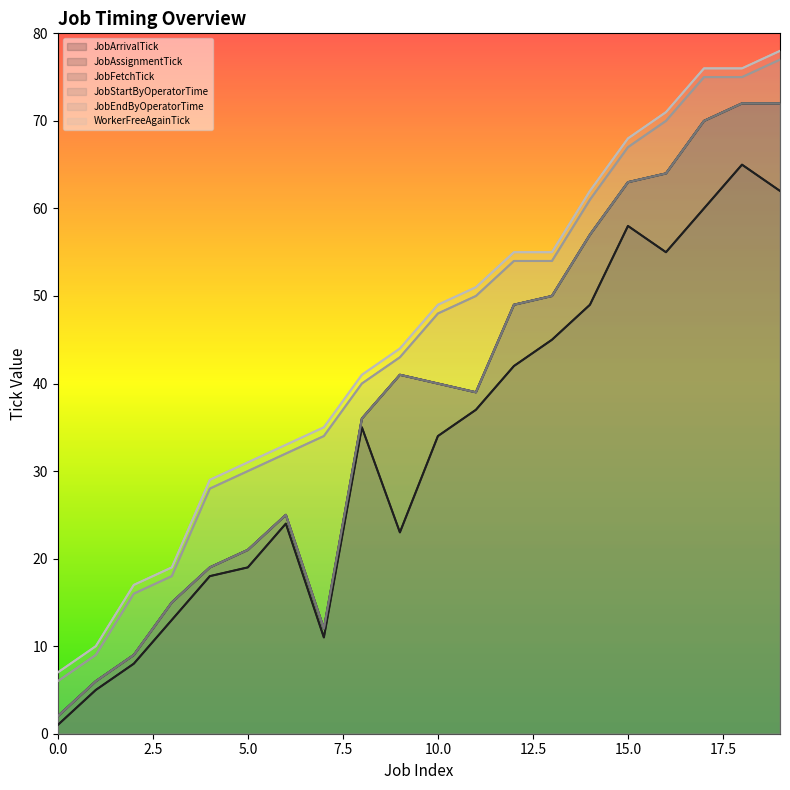

True or false: JobAssignmentTick and JobStartByOperatorTime cross at least once.

False